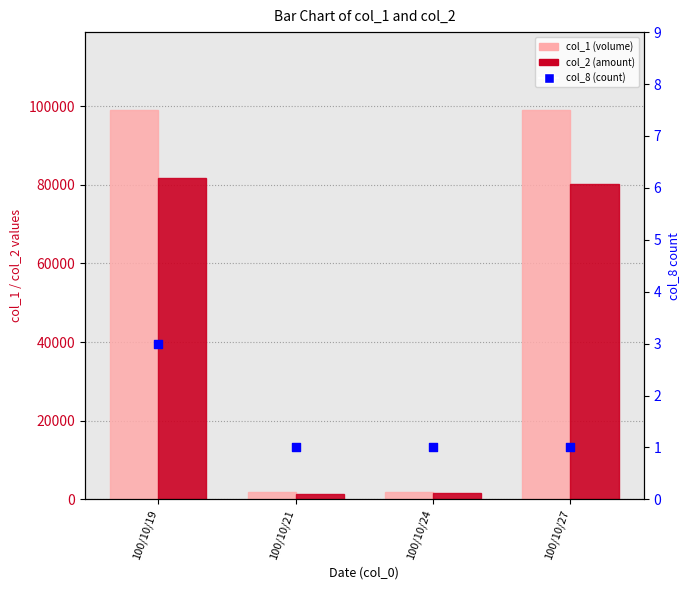

Is the value of col_1 at 100/10/27 greater than the value of col_2 at 100/10/27?

Yes